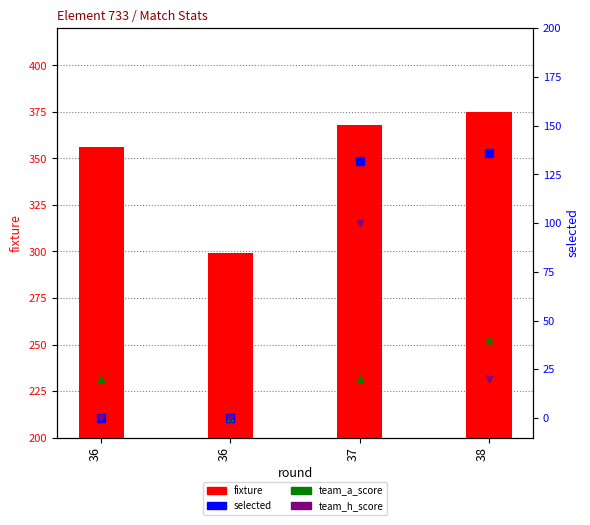

At which category is the sum across all series the highest?

37